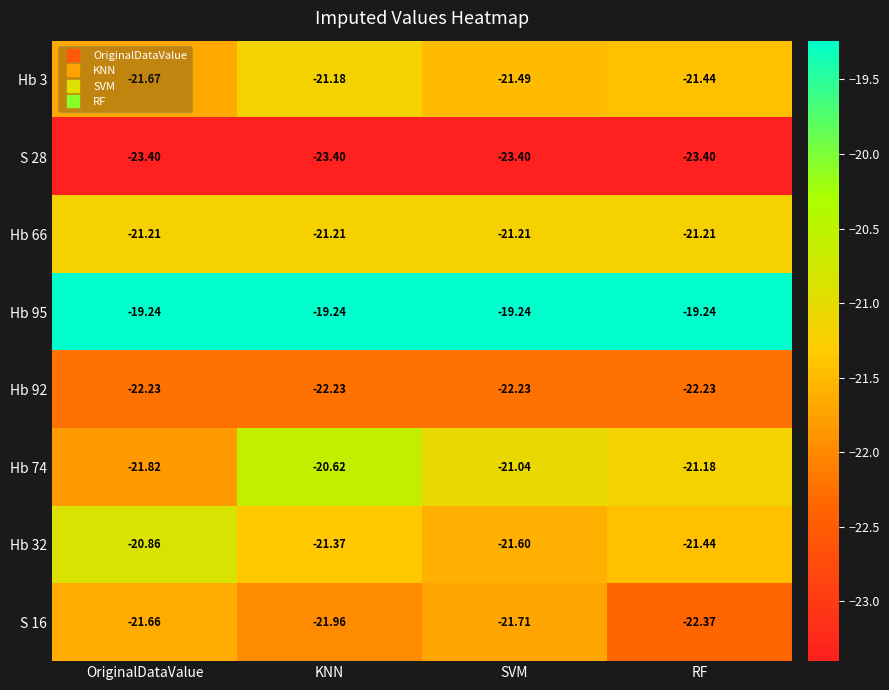

At which category is the sum across all series the highest?

KNN